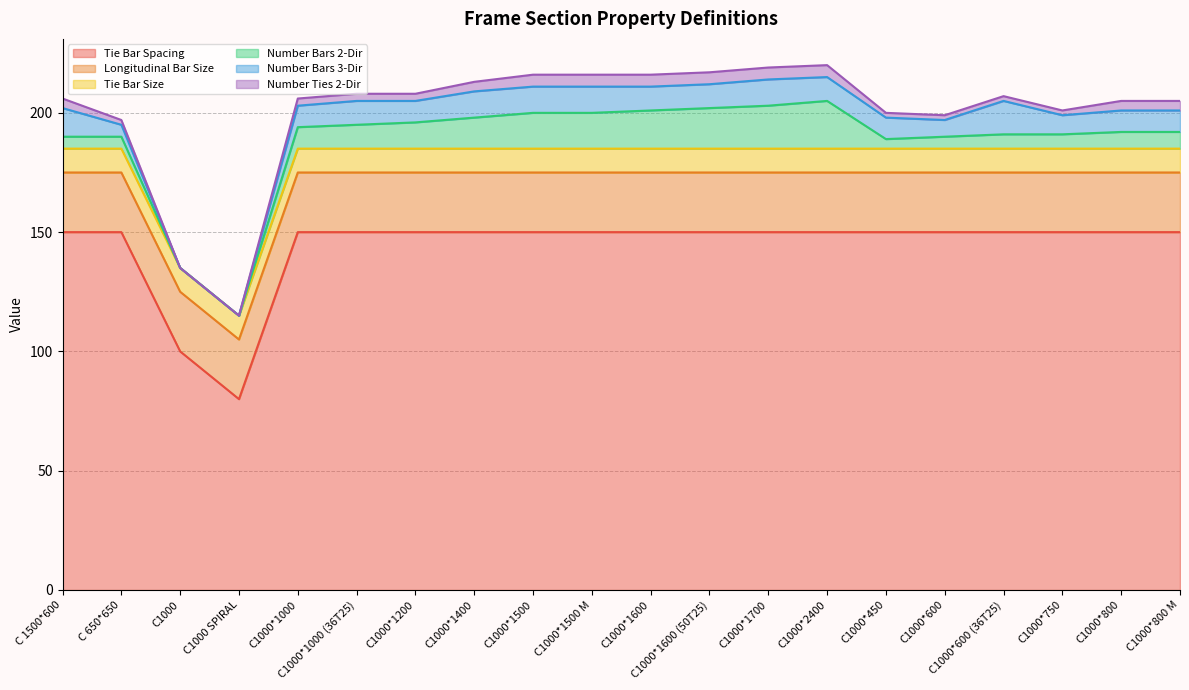

True or false: Number Bars 2-Dir has a value of 17 at C1000*1600 (50T25).

True